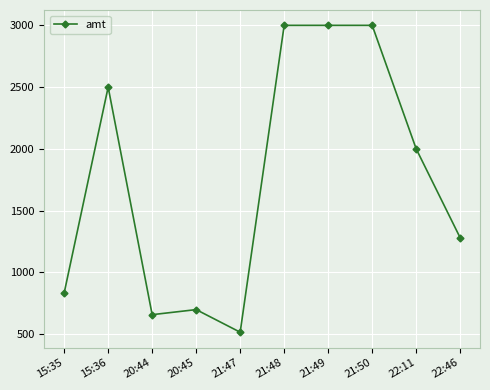

Is it true that the value at 21:48 is 1733?

False